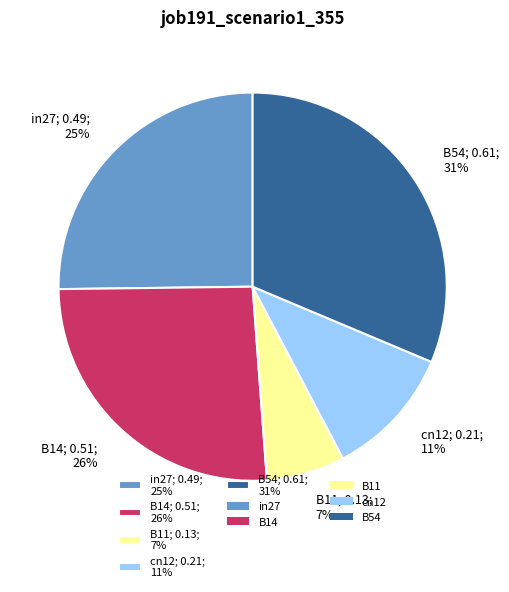

Which category has the biggest portion of the pie?

B54